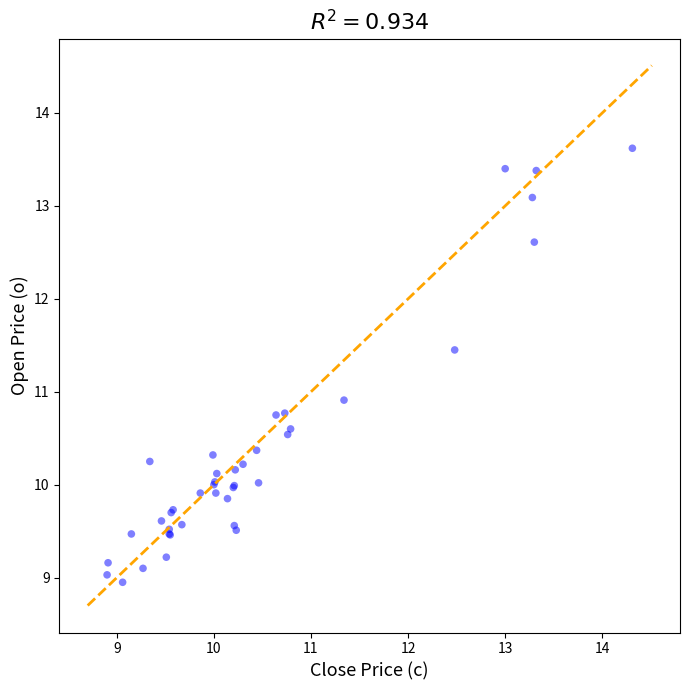

What Y value in the scatter plot is closest to 11?

10.9